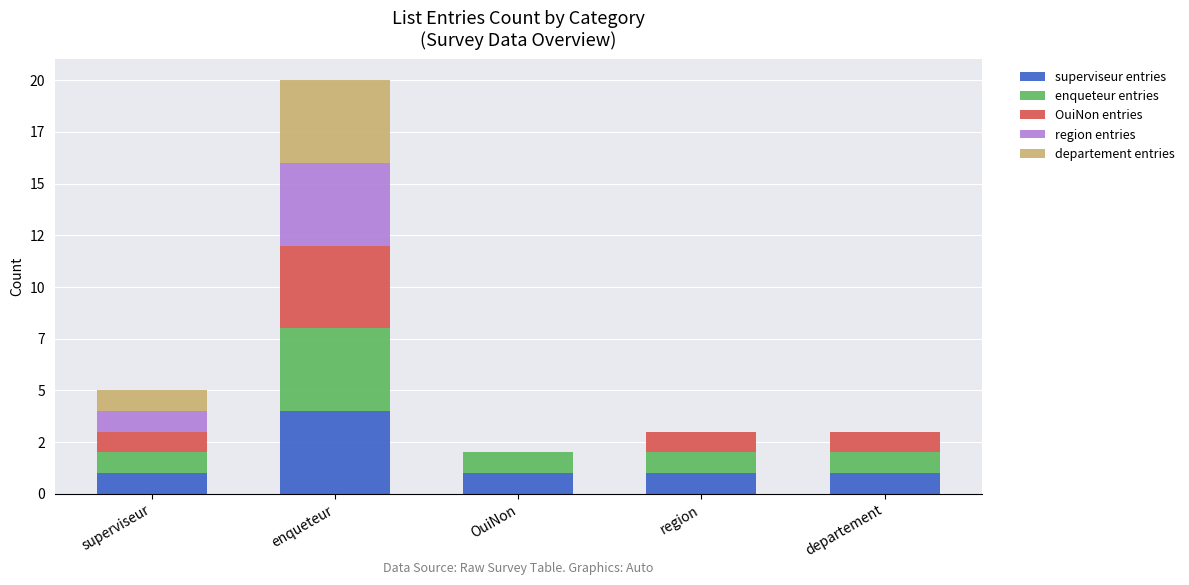

The region entries series shows 1 at superviseur. True or false?

True